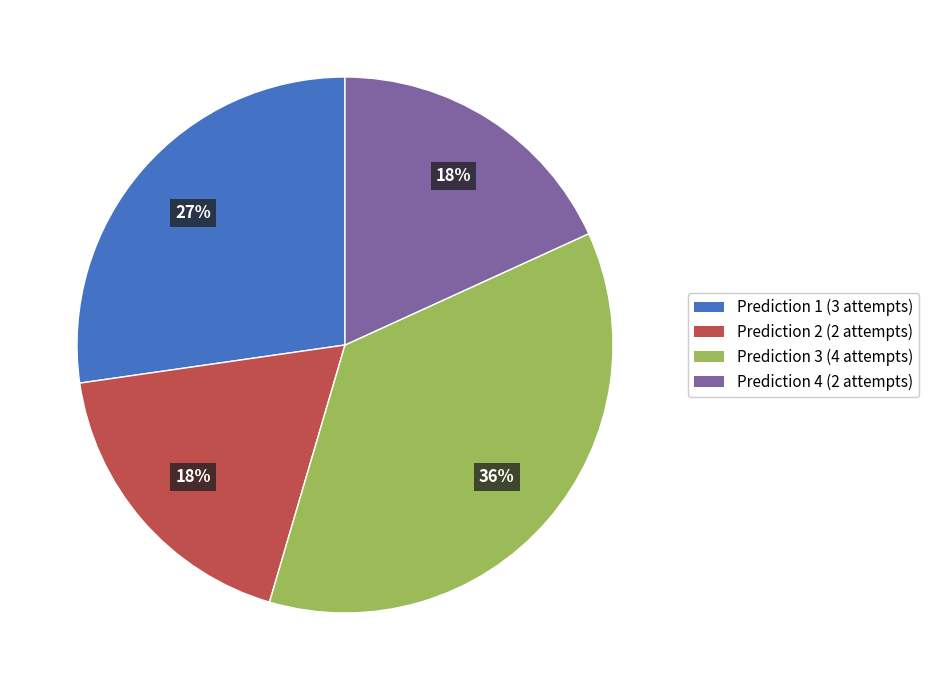

Is there any slice that represents more than half of the pie?

No